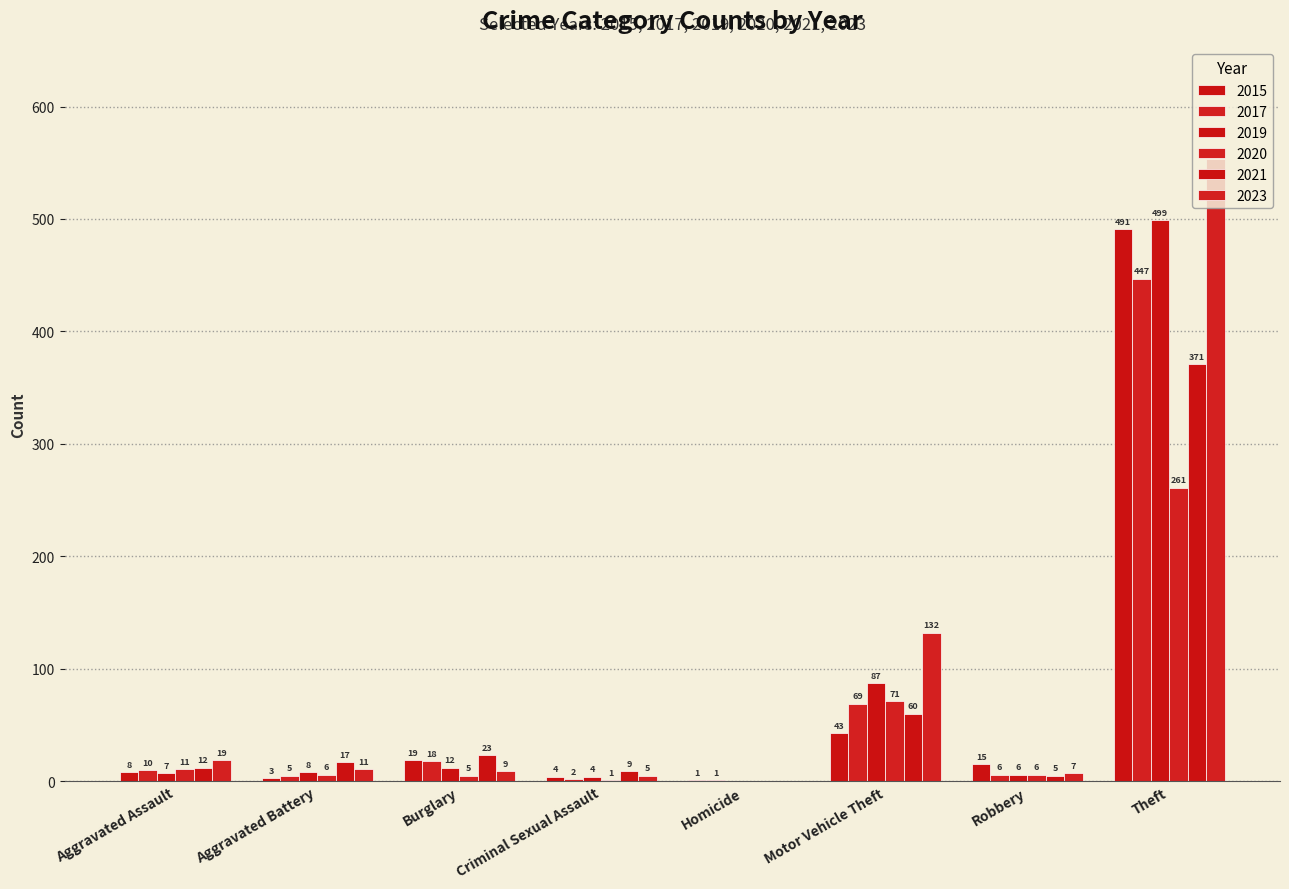

What is the difference between the maximum and minimum values in the 2021 series?

371